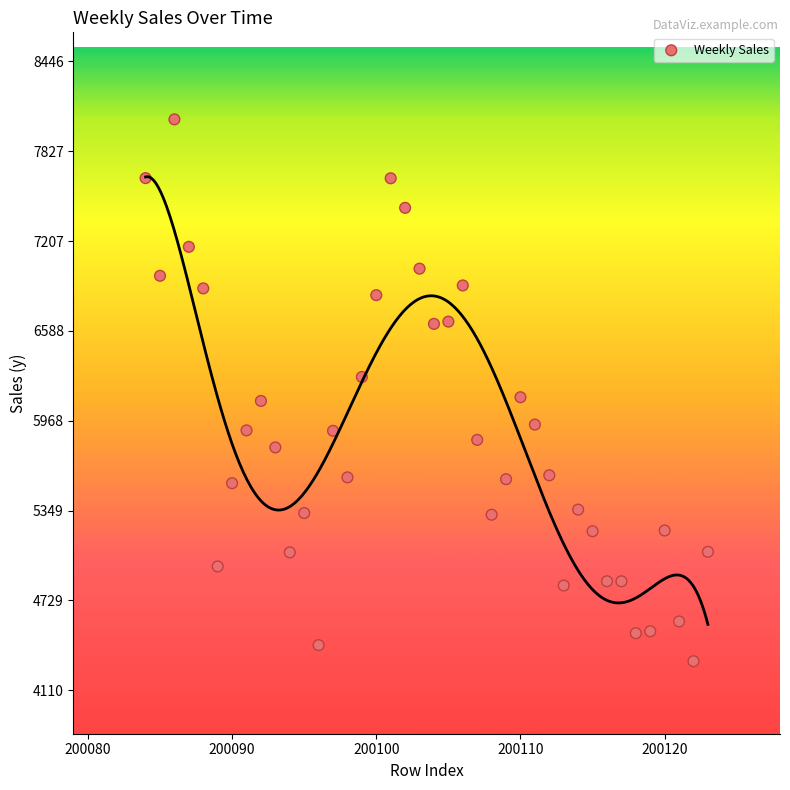

What is the range of Y values (max minus min)?

3736.5